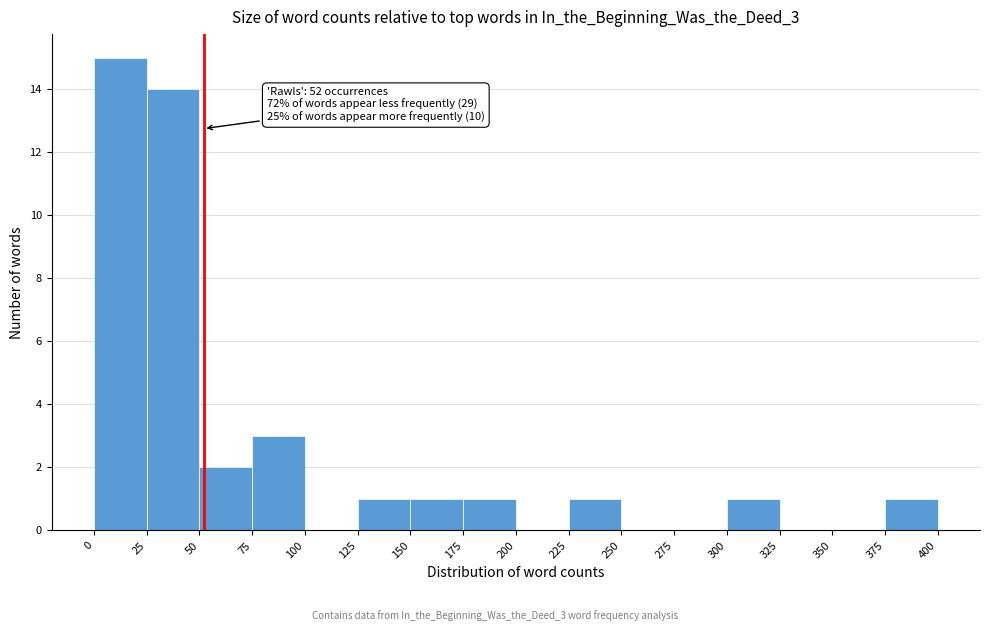

Over which range of the x-axis is the bar tallest?

0 to 25